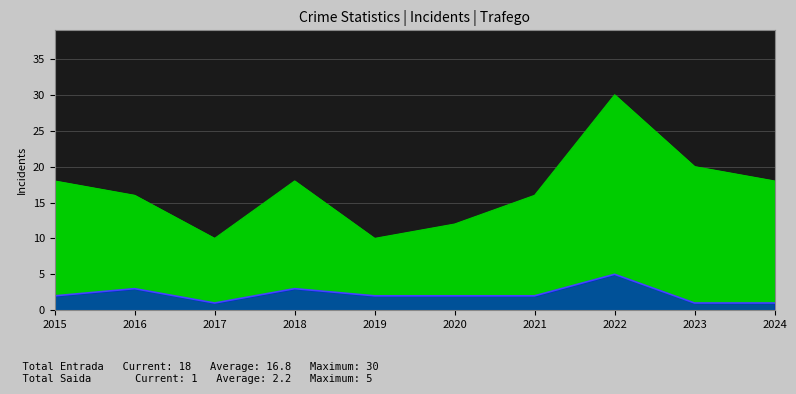

What is the value of the Total Entrada point at the 5th from the left?

10